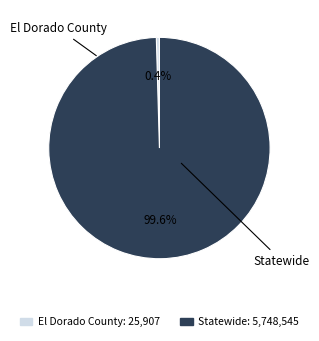

What percentage is the Statewide slice, to the nearest percent?

100%